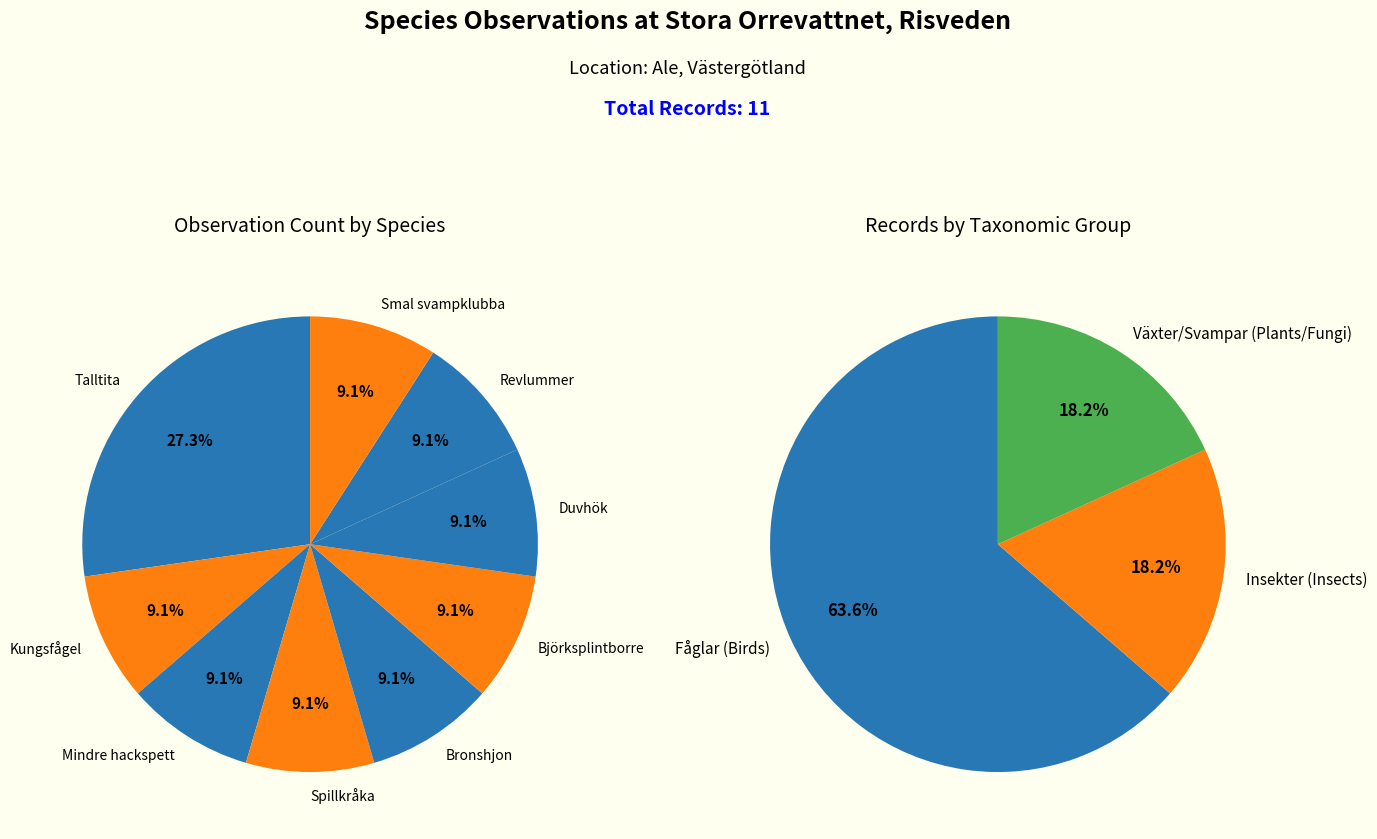

To the nearest percent, what is the combined percentage of Revlummer and Björksplintborre?

18%